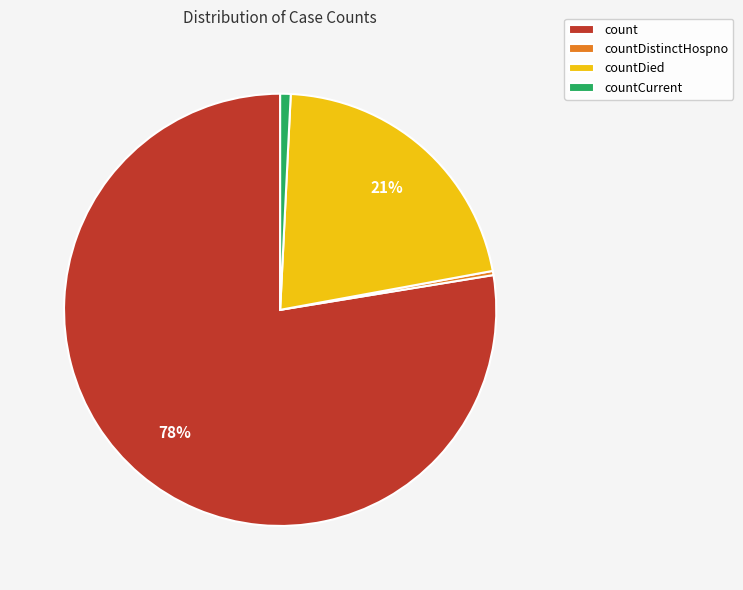

The countCurrent slice represents 1% of the pie. True or false?

True